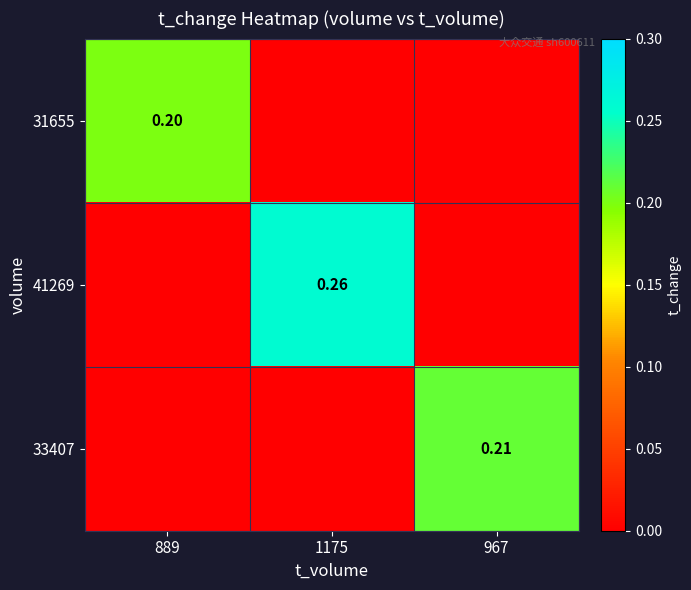

What is the spread (max minus min) of values at 967?

0.2